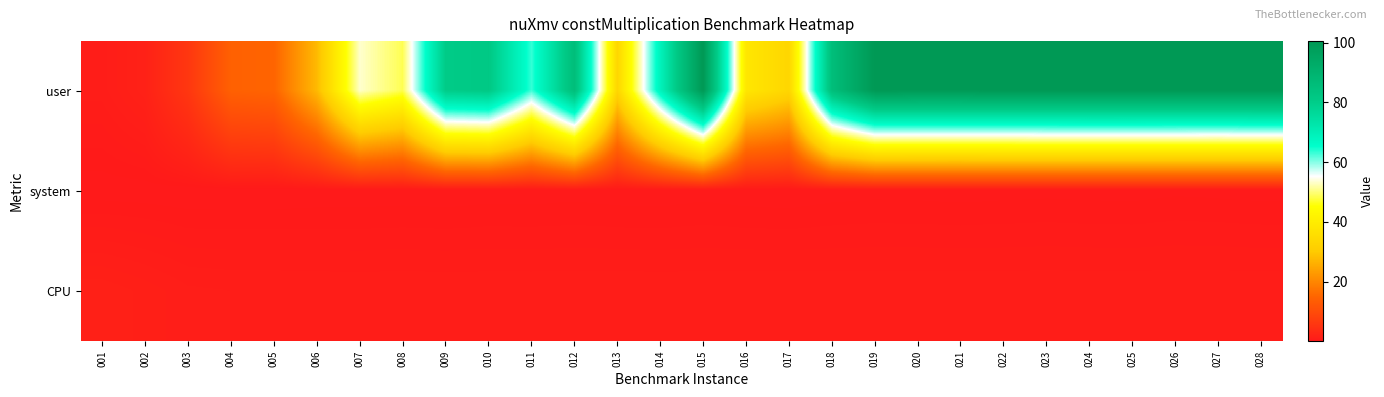

Count the number of data series in this chart.

3